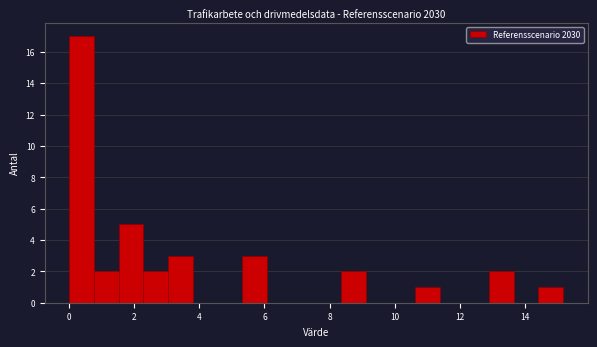

Around what value on the x-axis is the tallest bar? Give the approximate position of its centre, as read against the axis.

0.4